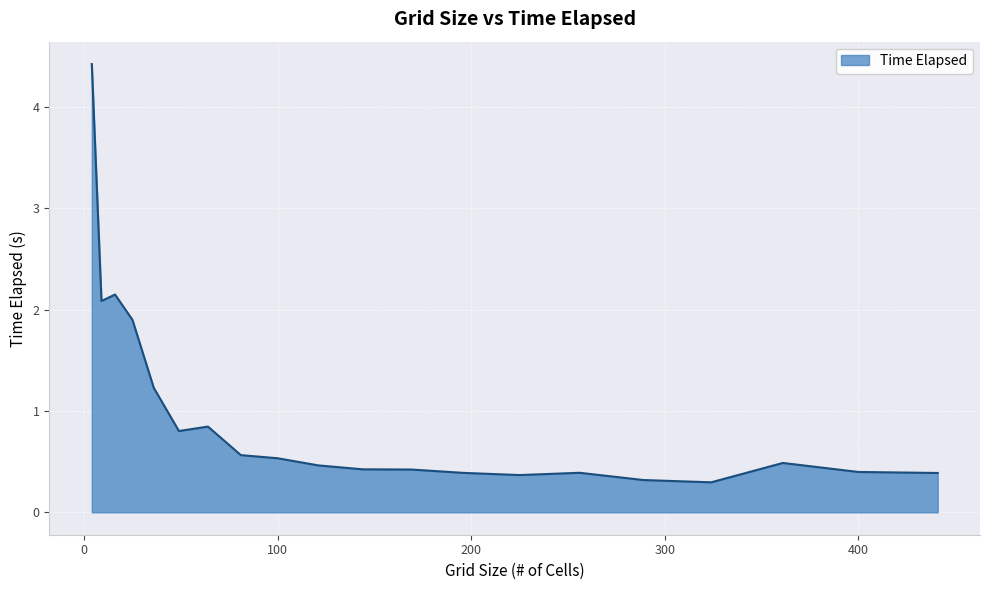

What is the minimum value shown in the chart?

0.3